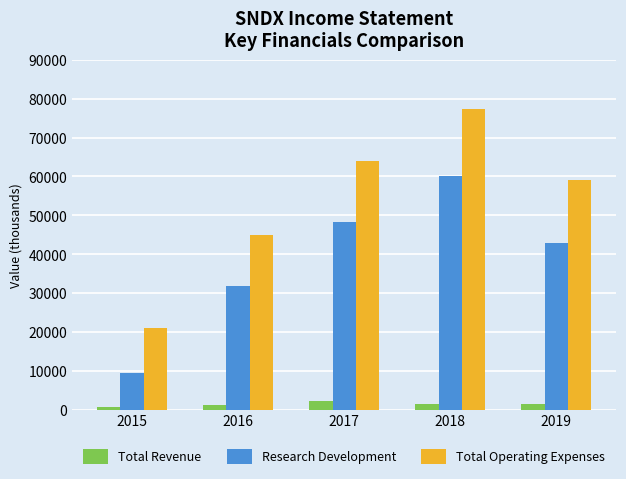

Rank the series by their maximum value, from highest to lowest.

Total Operating Expenses, Research Development, Total Revenue